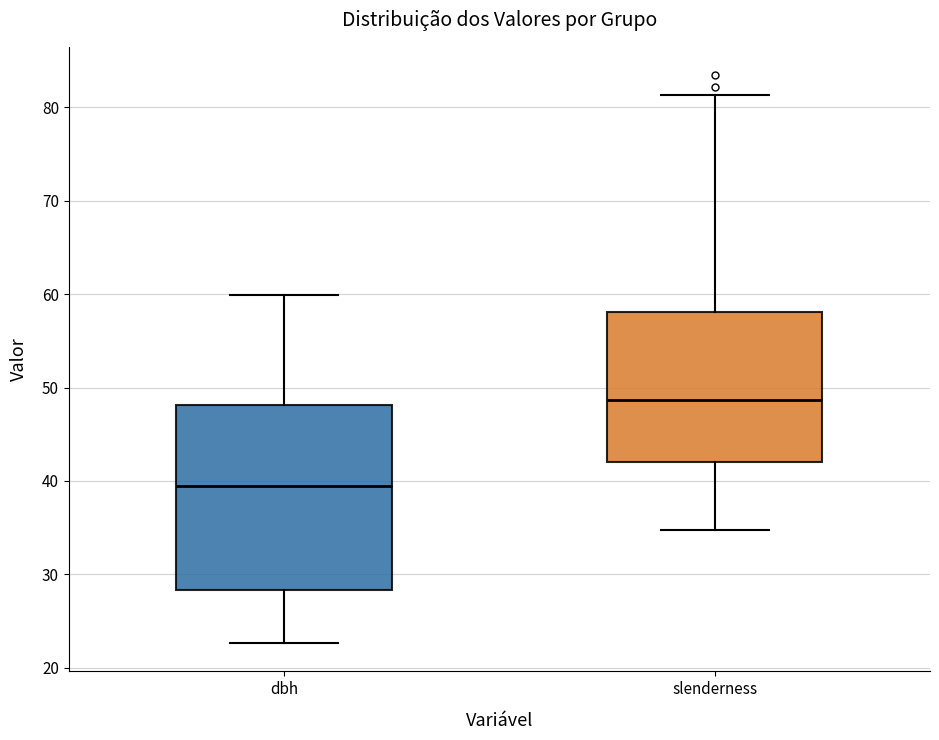

Reading left to right, transcribe this box plot: for each box, give where its median line is, the range the box spans, and where its two whiskers end, as read against the y-axis. The values are not printed on the chart, so give them approximately, as read against the axis.

dbh: median 39, box 28 to 48, whiskers 23 to 60
slenderness: median 49, box 42 to 58, whiskers 35 to 81